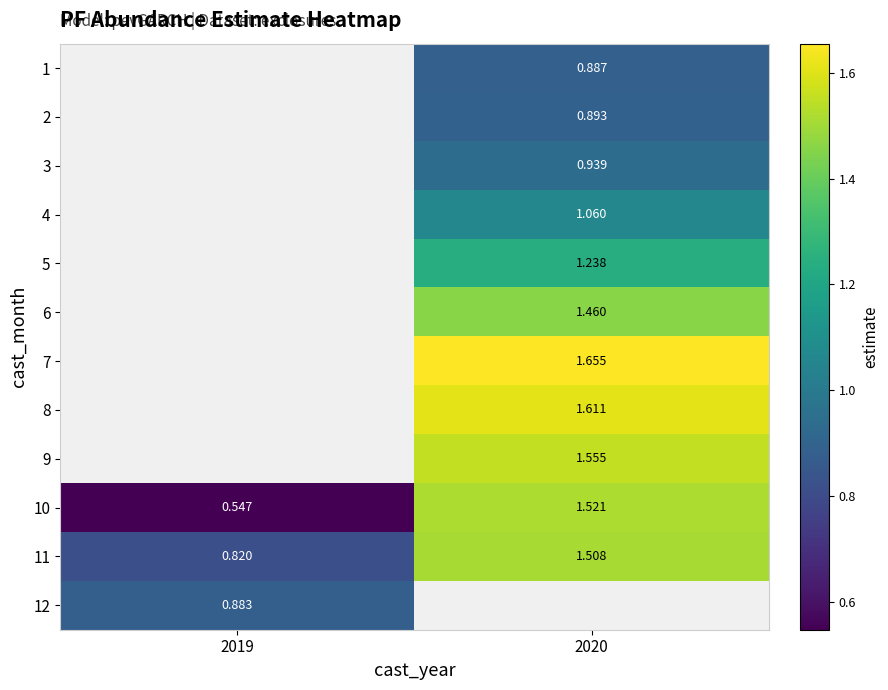

Count the number of categories in the chart.

2